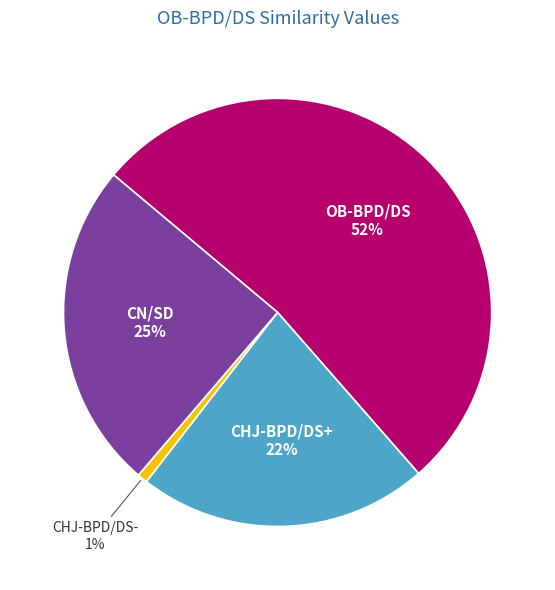

To the nearest percent, what is the average slice percentage?

25%